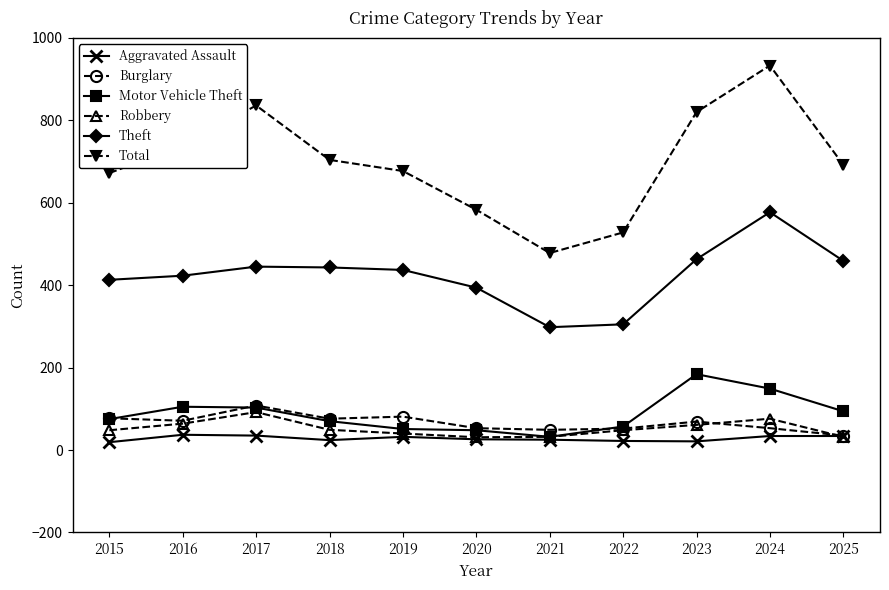

Does the chart display data point markers on the line(s)?

Yes